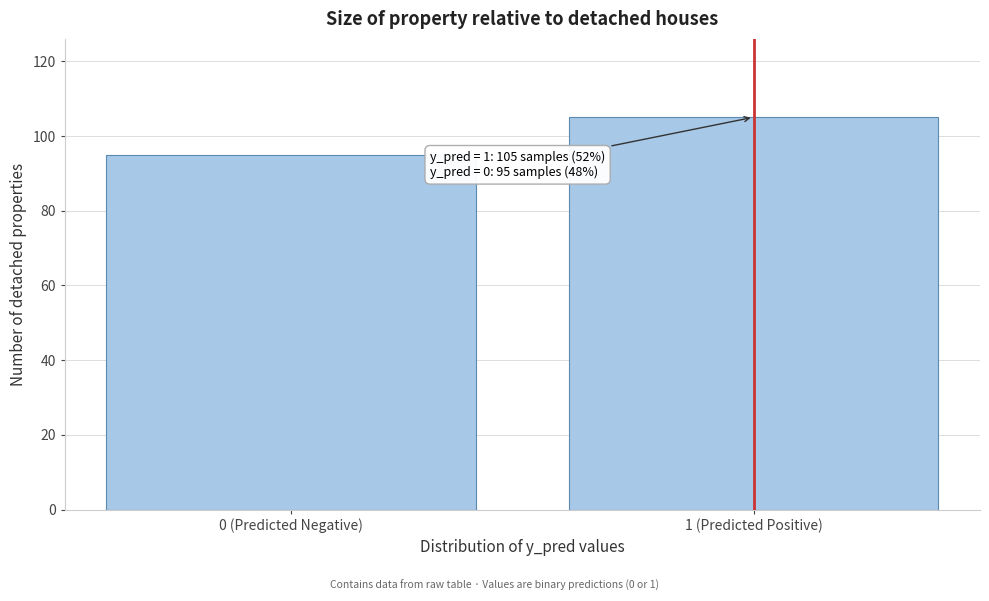

Reading left to right, transcribe all the data shown in this chart.

0 (Predicted Negative)=95	1 (Predicted Positive)=105